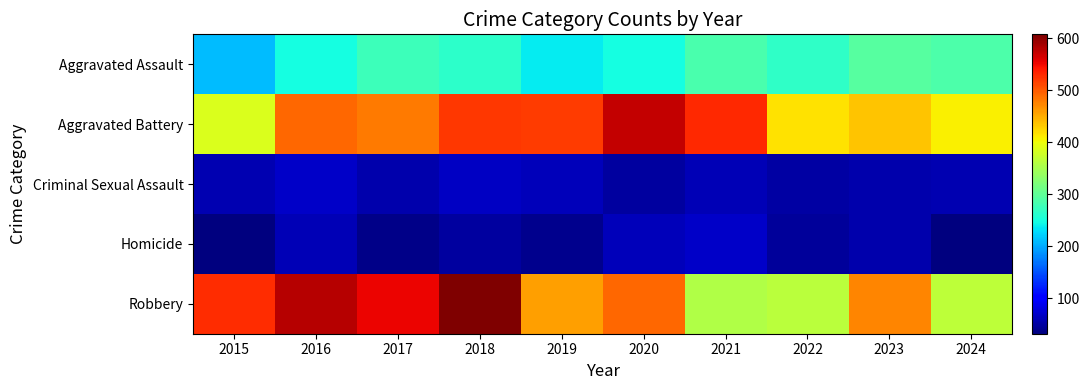

What is the total value across all series at 2023?

1313